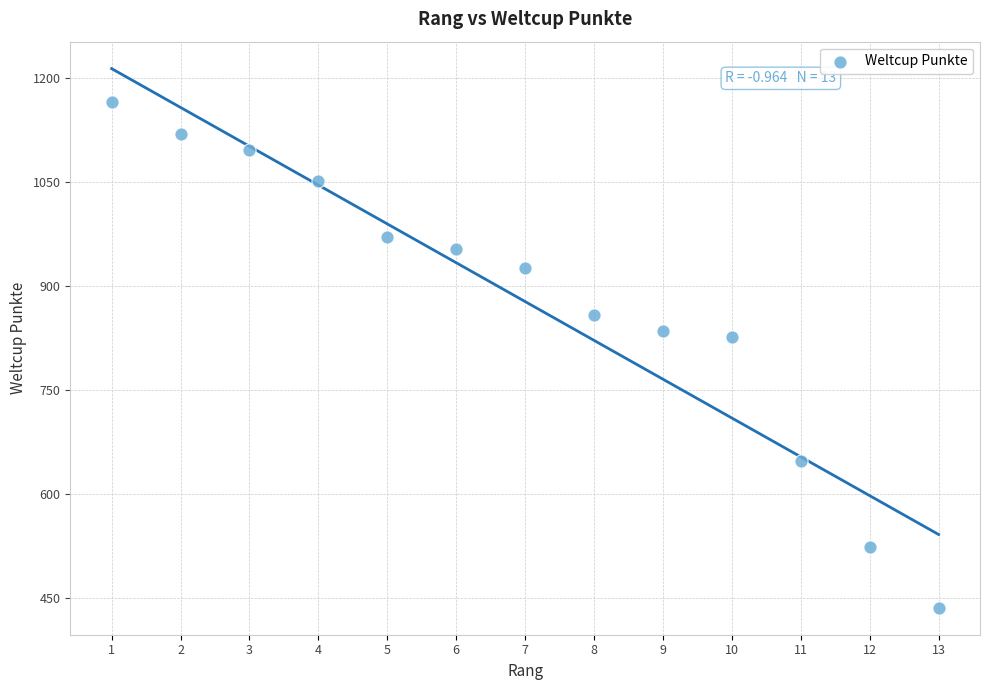

What Y value in the scatter plot is closest to 800?

826